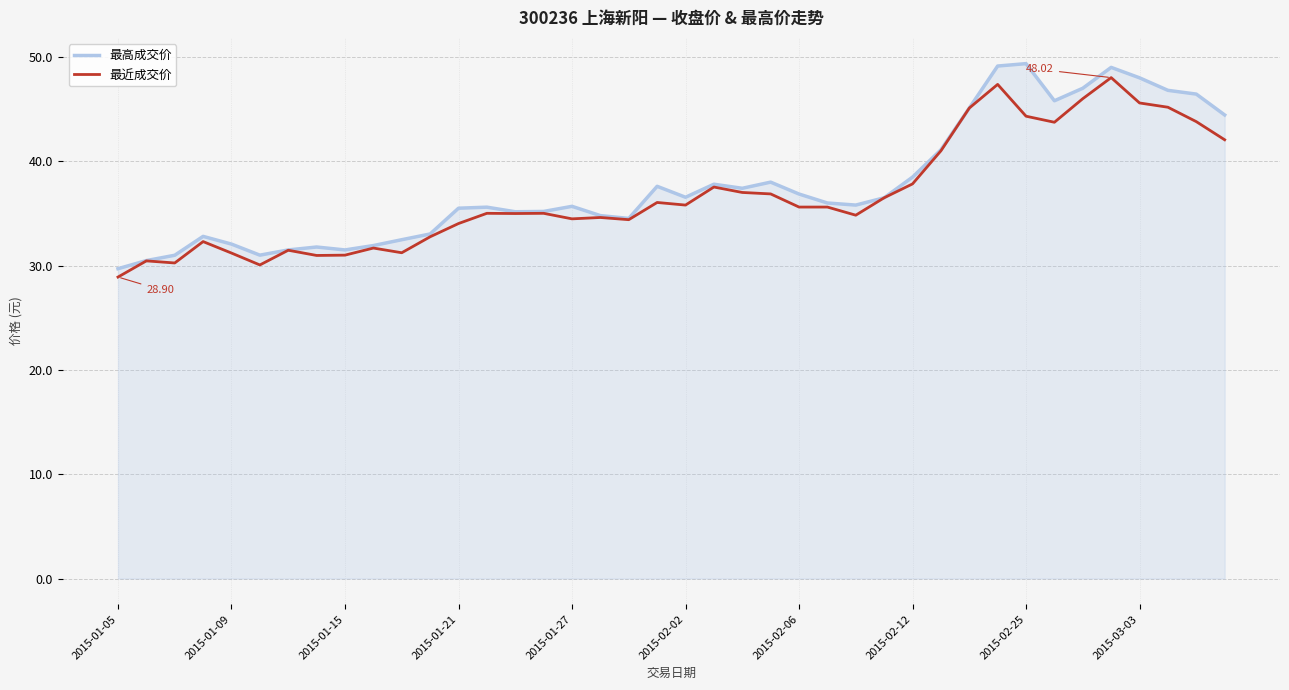

List the series in order of their overall mean, lowest first.

最近成交价, 最高成交价